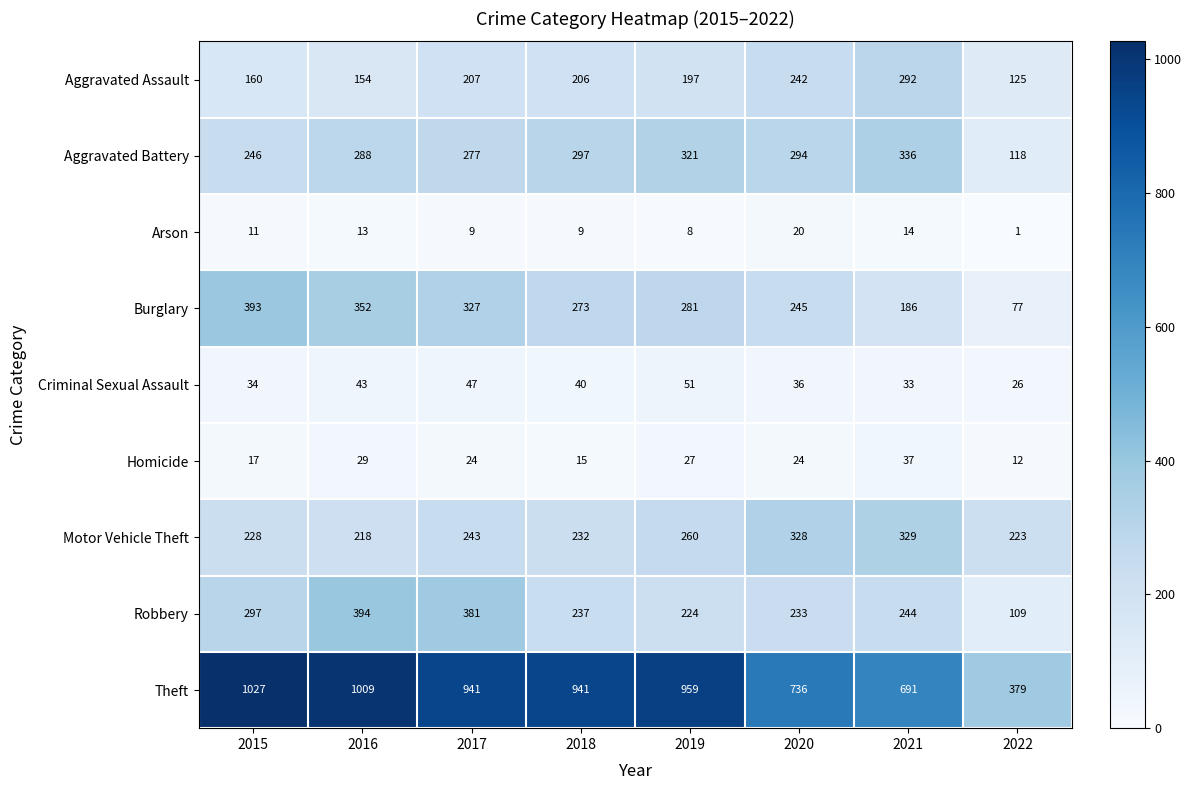

Which series has the largest total across all categories?

Theft